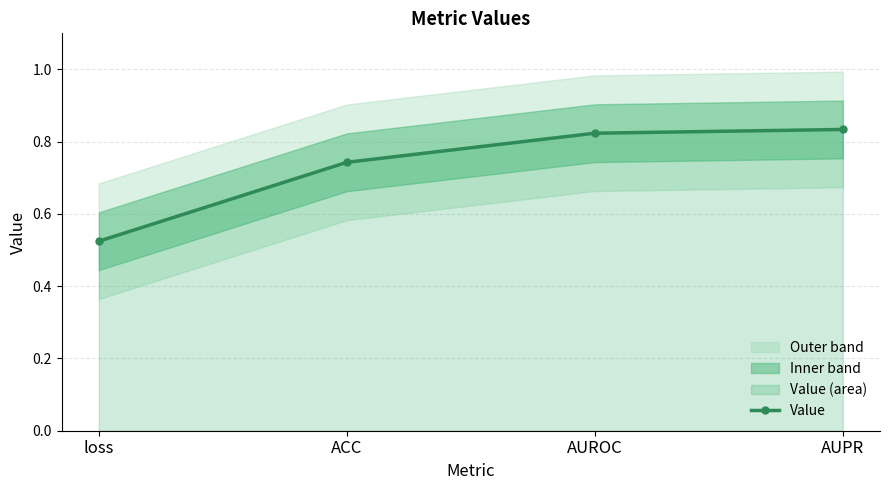

What is the label of the 3rd point from the right?

ACC